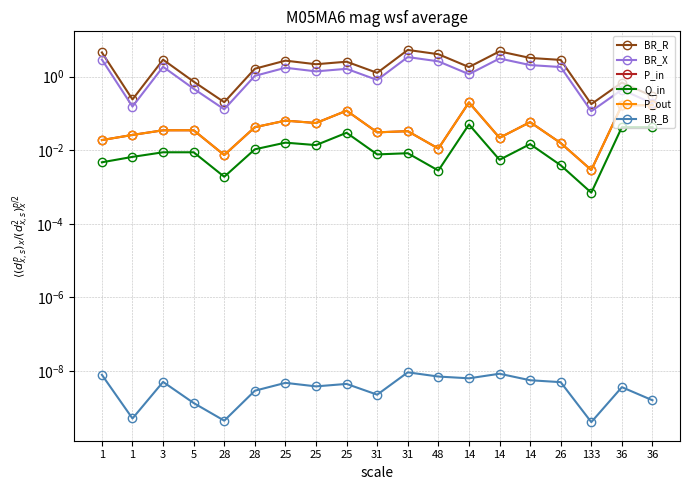

Which category has the highest value across all series?

31